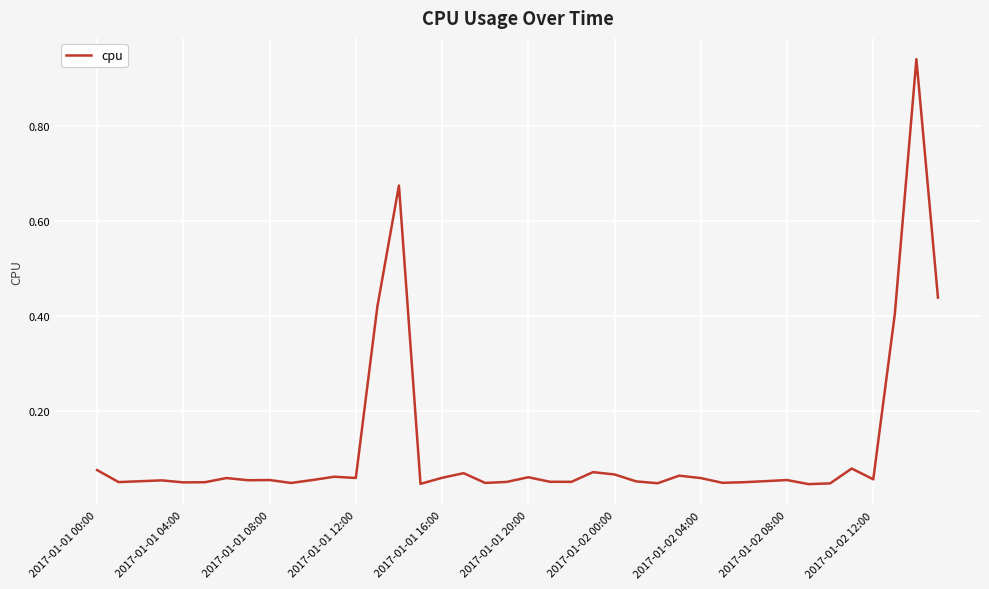

Reading right to left, what are all the values shown in this chart?

0.4	0.9	0.4	0.1	0.1	0.0	0.0	0.1	0.1	0.0	0.0	0.1	0.1	0.0	0.1	0.1	0.1	0.1	0.1	0.1	0.1	0.0	0.1	0.1	0.0	0.7	0.4	0.1	0.1	0.1	0.0	0.1	0.1	0.1	0.0	0.0	0.1	0.1	0.0	0.1